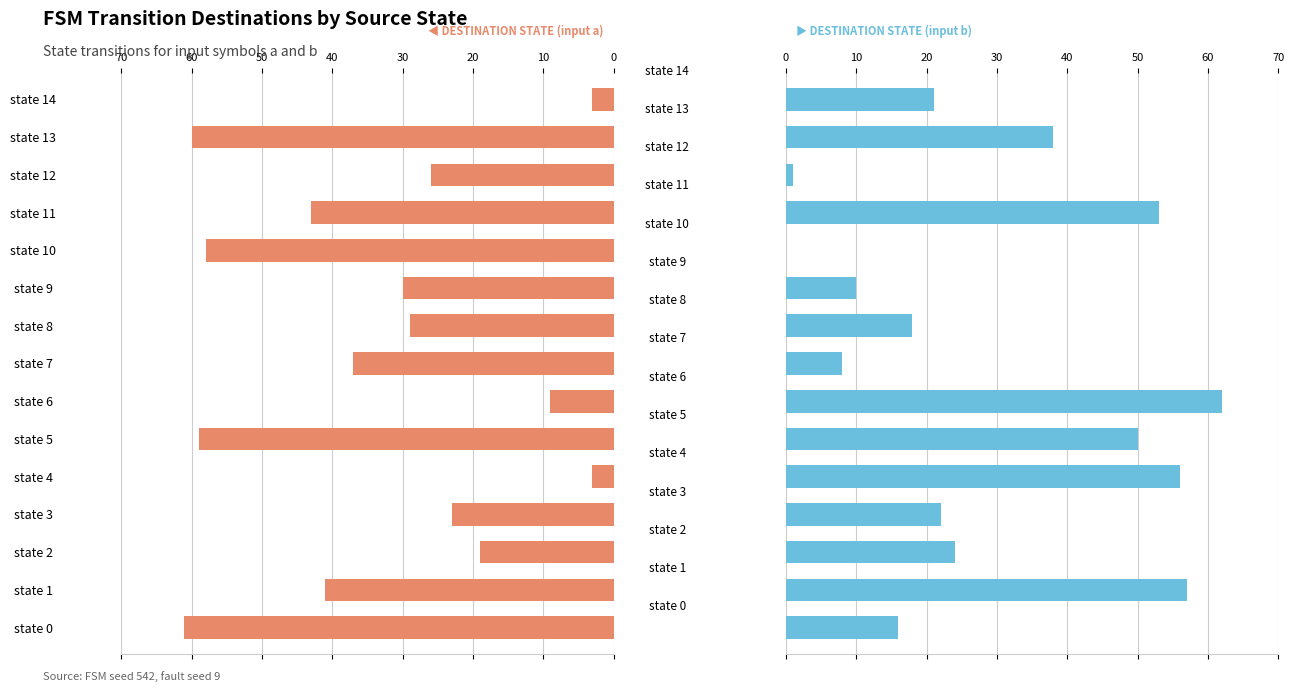

What is the total value across all series at state 4?

59